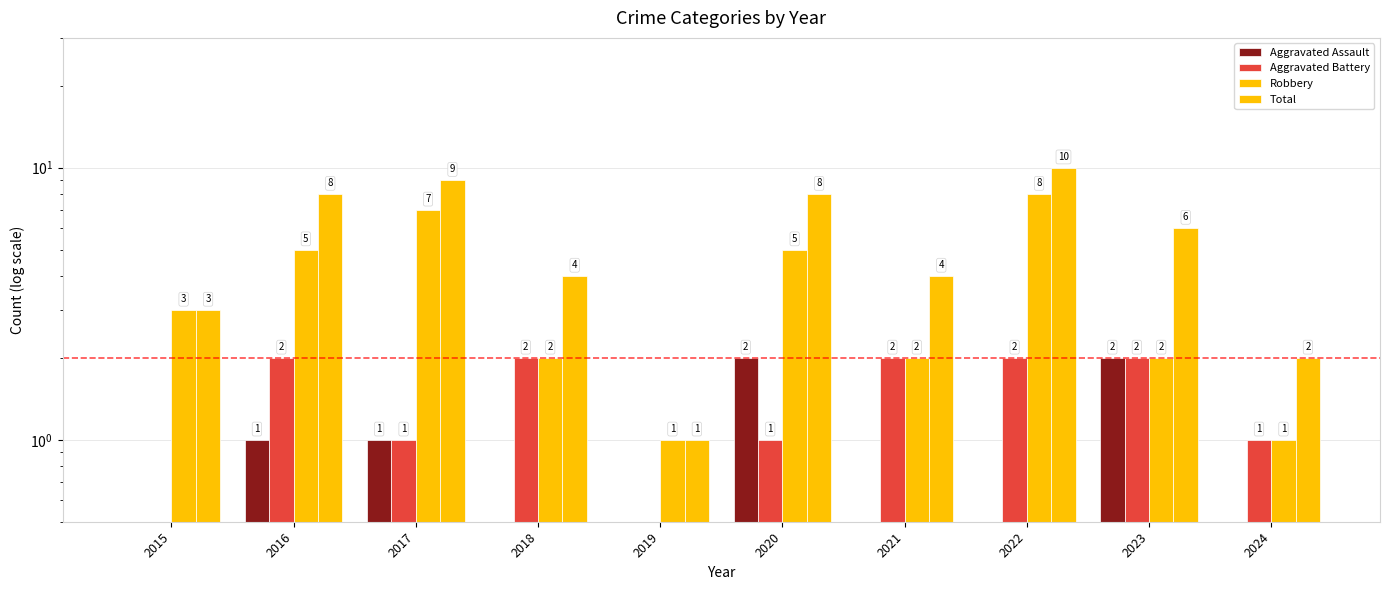

How many bars are there in total?

40